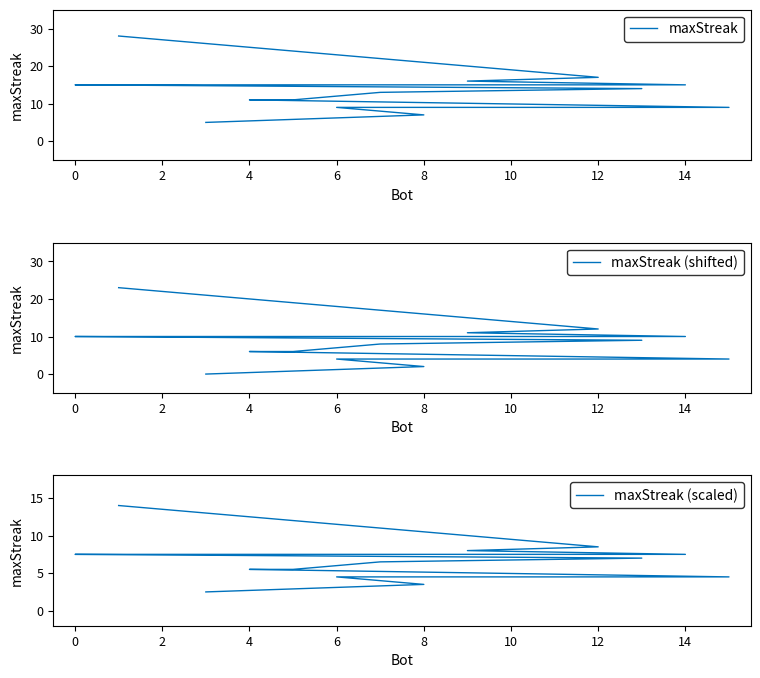

True or false: maxStreak (shifted) has a value of 6.5 at 0.

False